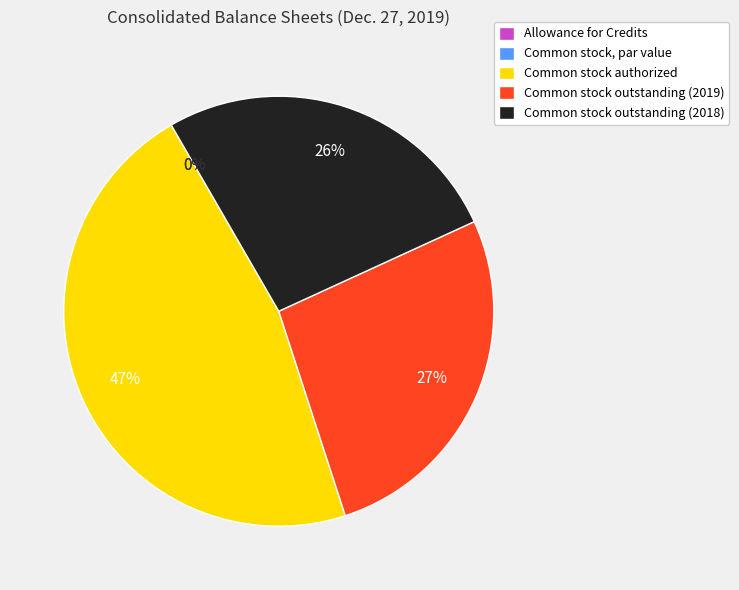

Is it true that Common stock authorized is 47% of the pie?

True